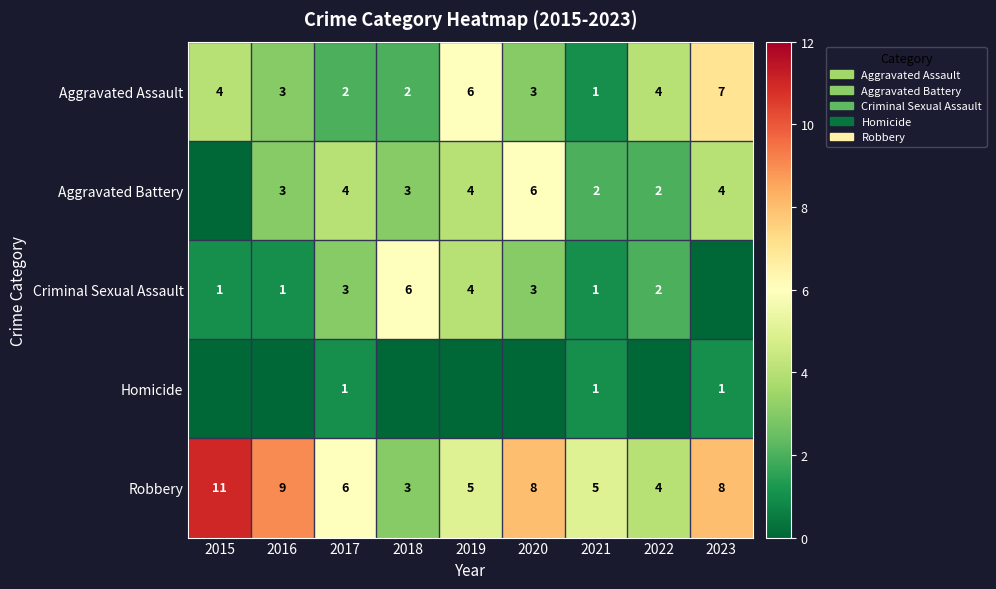

The Robbery series shows 4 at 2022. True or false?

True